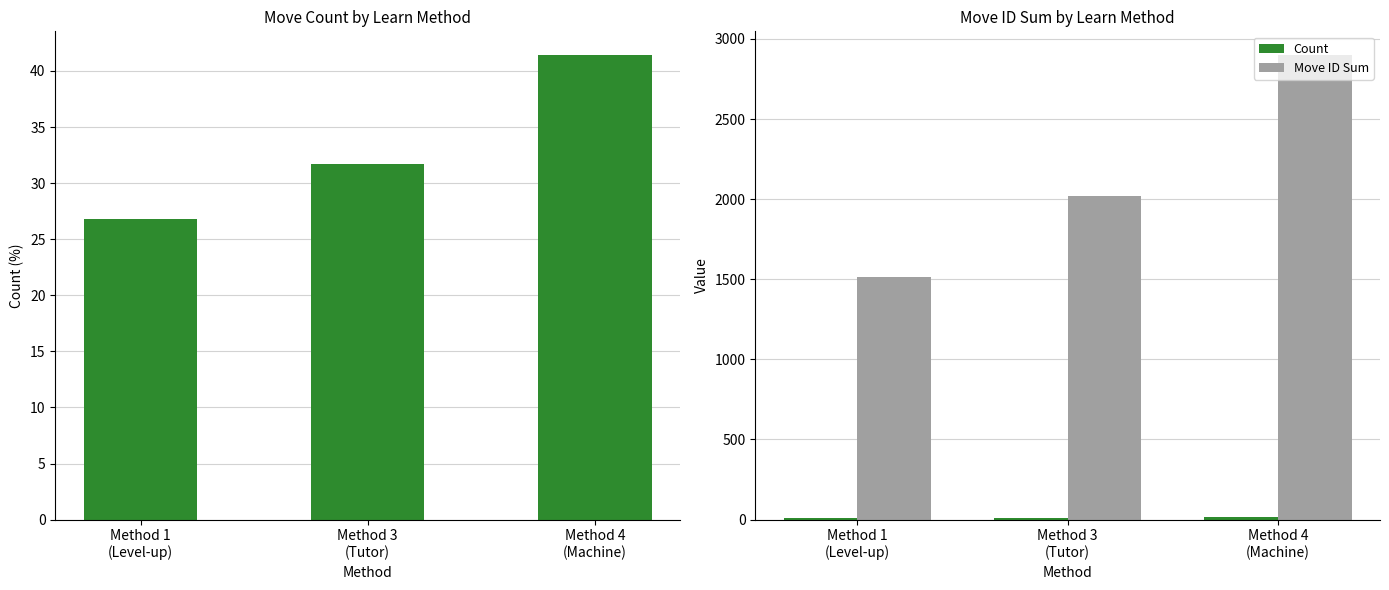

Is it true that Move ID Sum equals 2022.0 at Method 3
(Tutor)?

True